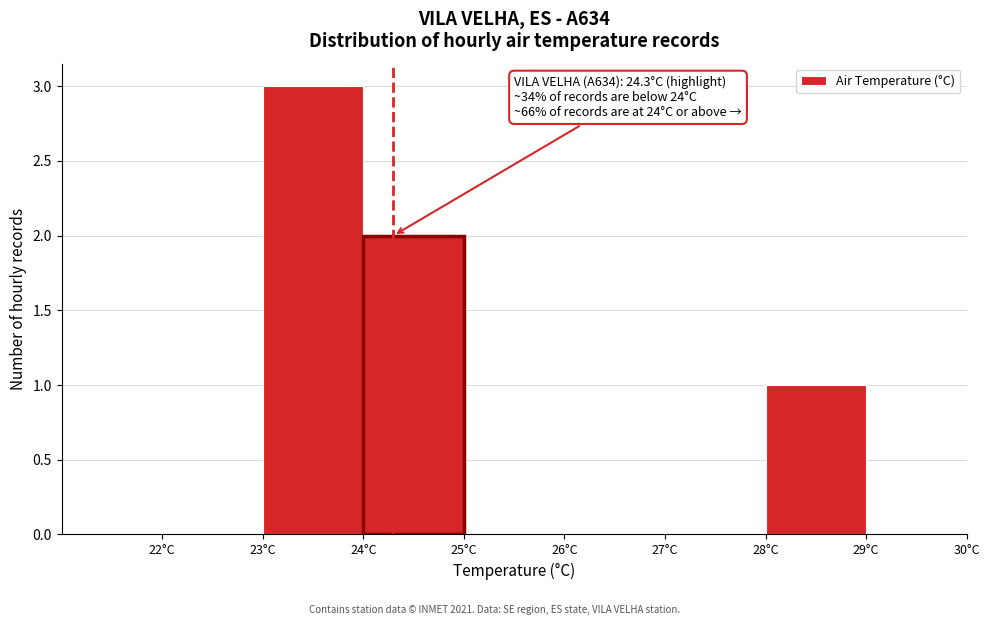

Over which range of the x-axis is the bar tallest?

23 to 24